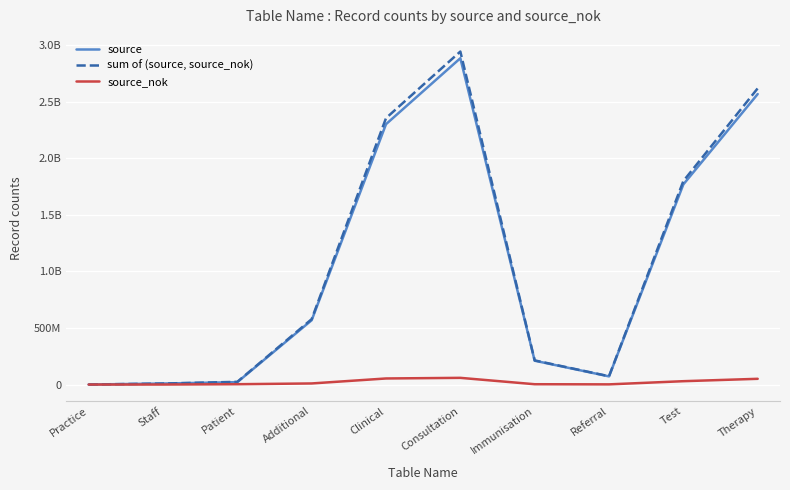

At which category is the sum across all series the highest?

Consultation